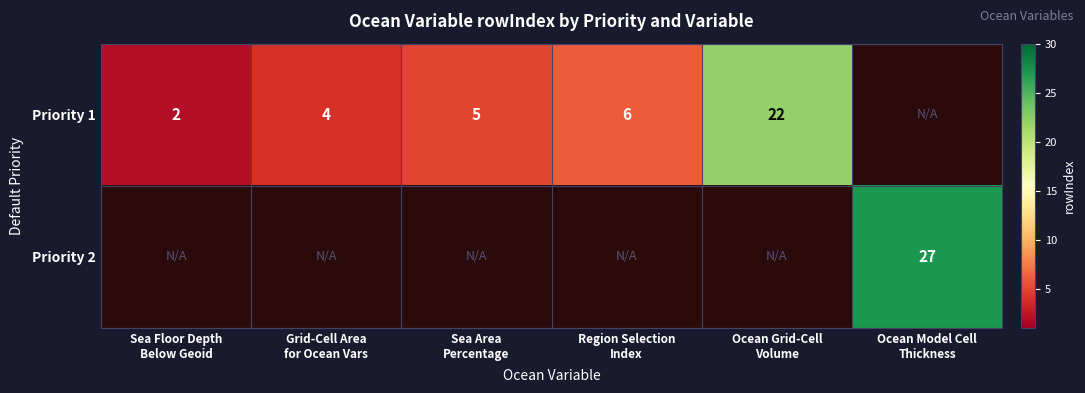

List the series in order of their peak value, lowest first.

Priority 1, Priority 2